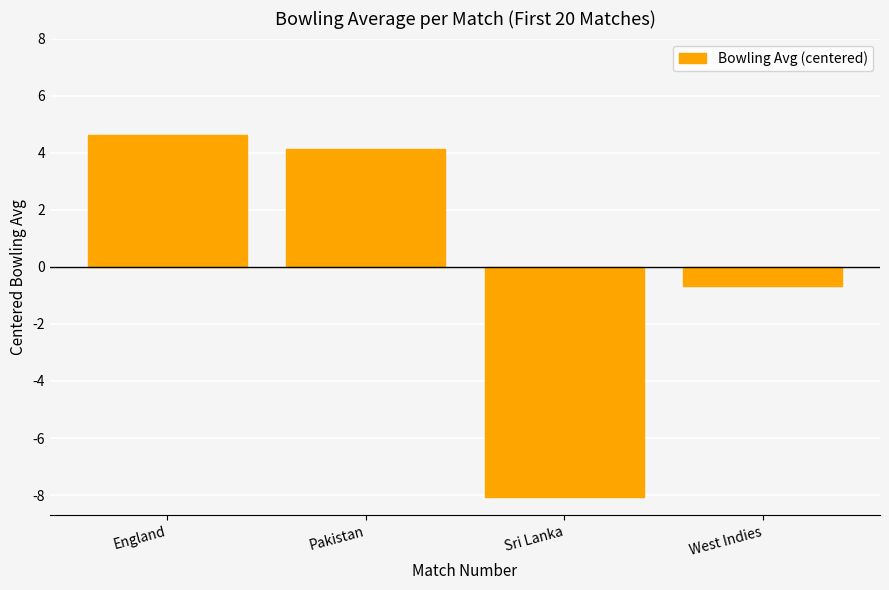

At which category does the chart reach its minimum across all series?

Sri Lanka